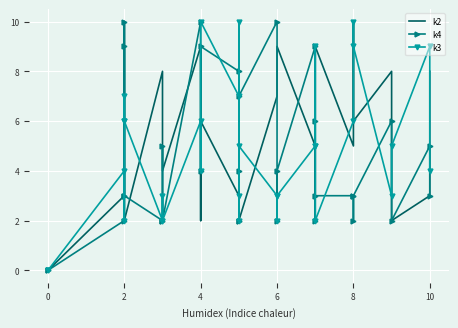

Count the number of categories in the chart.

32